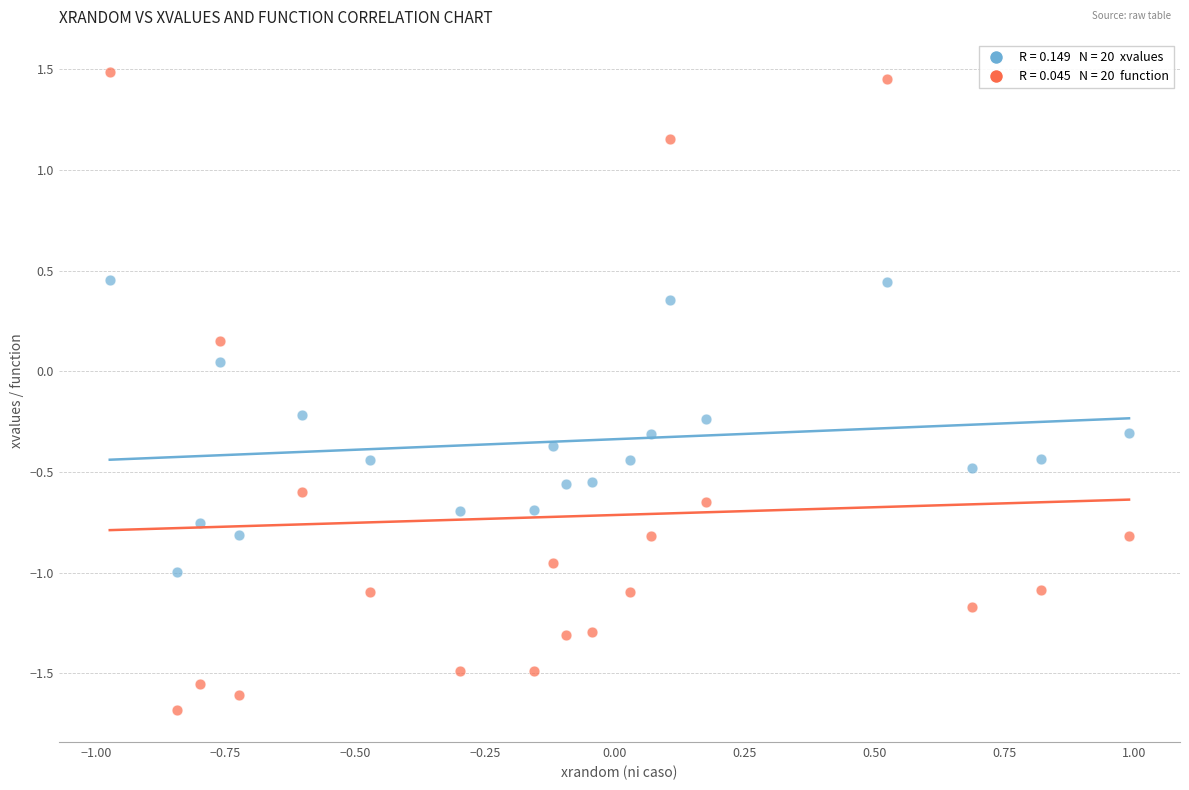

Across all data points, what is the range of Y values (max minus min)?

3.2